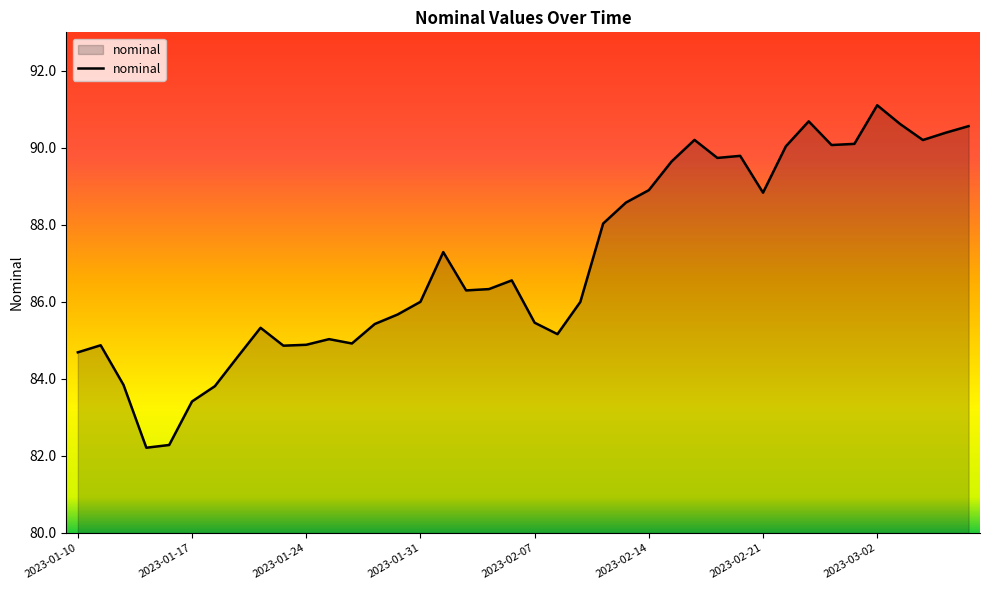

What is the minimum value shown in the chart?

82.2